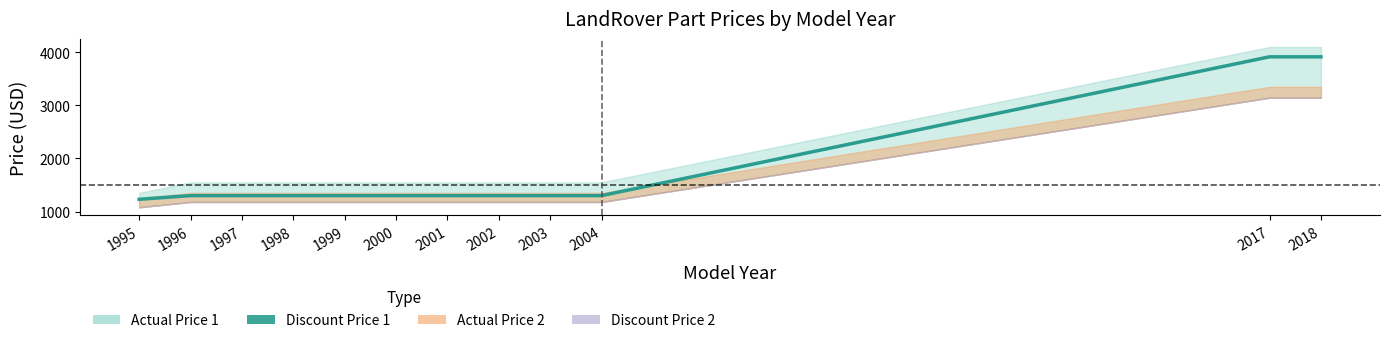

List the labels in order of value, smallest first.

1995, 1996, 1997, 1998, 1999, 2000, 2001, 2002, 2003, 2004, 2017, 2018